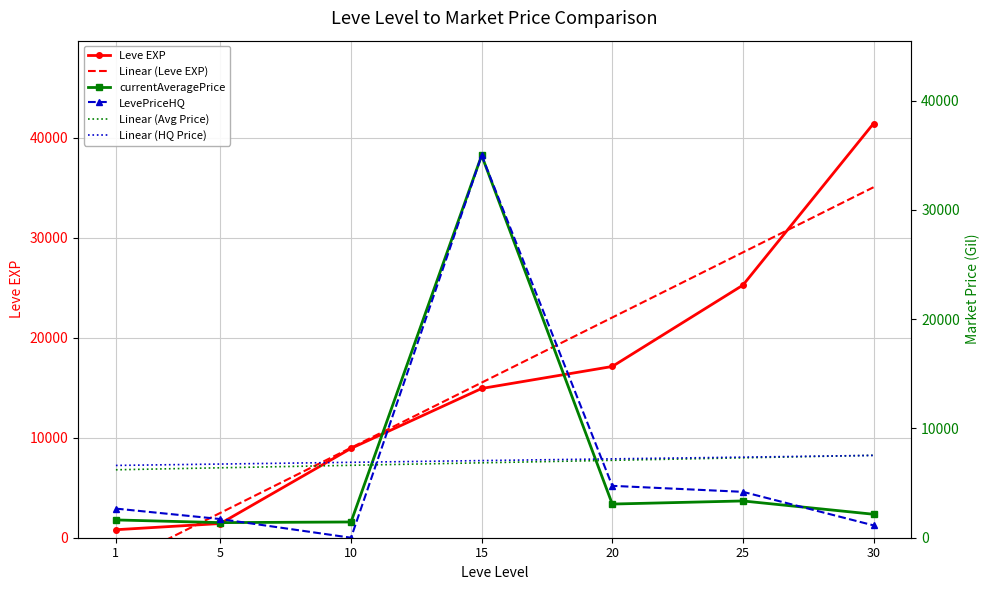

What is the difference between the highest and lowest values at 20?

14037.9